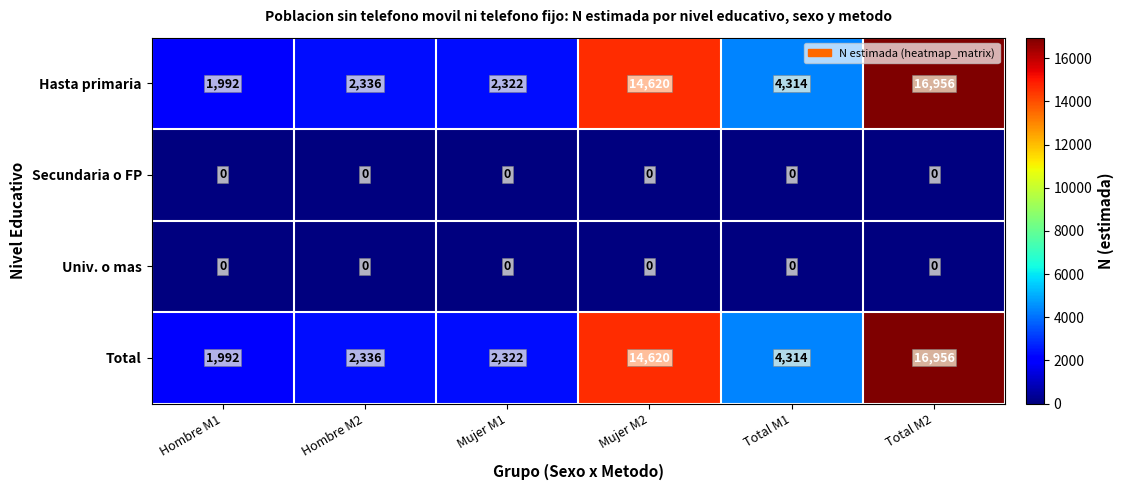

The value of Secundaria o FP at Hombre M2 is 0. True or false?

True